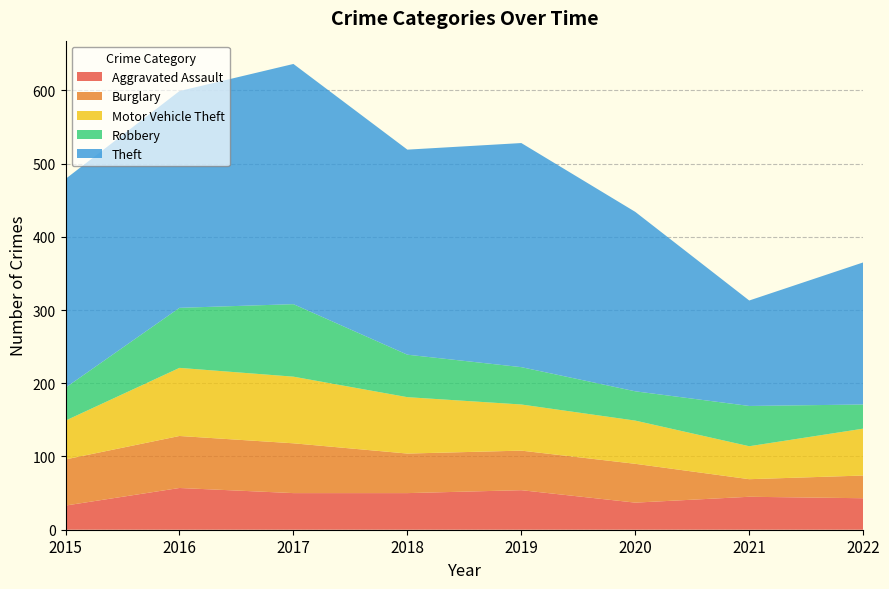

Reading right to left, transcribe all the data shown in this chart.

Aggravated Assault: 2022=43	2021=45	2020=37	2019=54	2018=50	2017=50	2016=57	2015=33
Burglary: 2022=31	2021=24	2020=53	2019=54	2018=54	2017=68	2016=71	2015=63
Motor Vehicle Theft: 2022=64	2021=45	2020=59	2019=63	2018=77	2017=91	2016=93	2015=53
Robbery: 2022=33	2021=55	2020=40	2019=51	2018=58	2017=99	2016=82	2015=45
Theft: 2022=194	2021=144	2020=245	2019=306	2018=280	2017=328	2016=296	2015=285